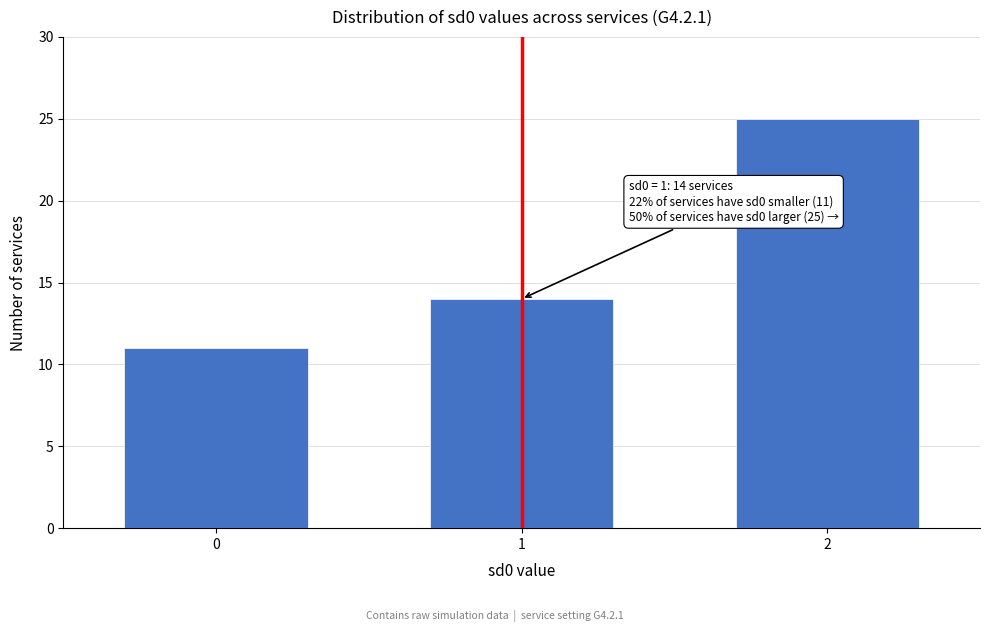

Reading right to left, transcribe all the data shown in this chart.

2=25	1=14	0=11